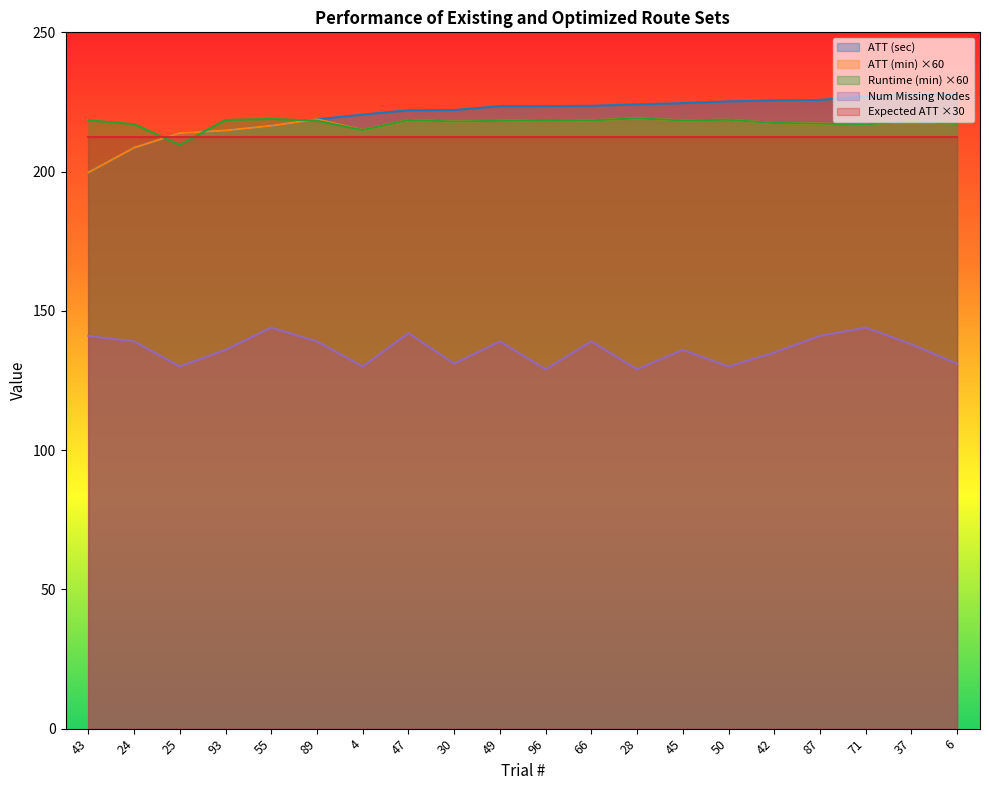

How many data points in Runtime (min) are above 218?

11